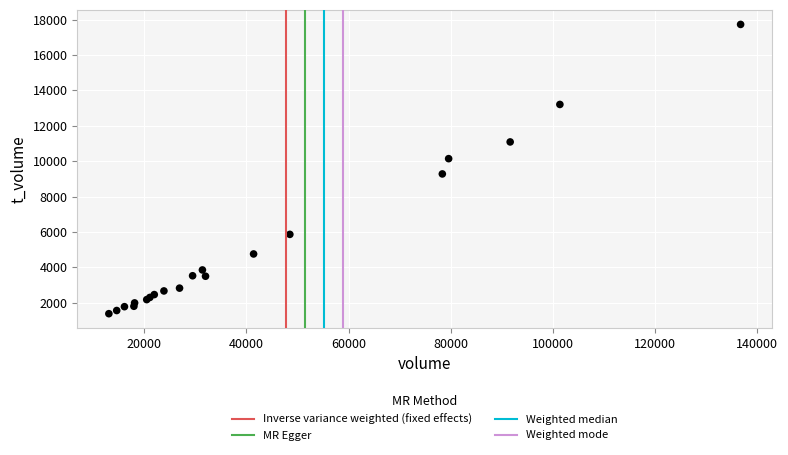

What Y value in the scatter plot is closest to 9556?

9281